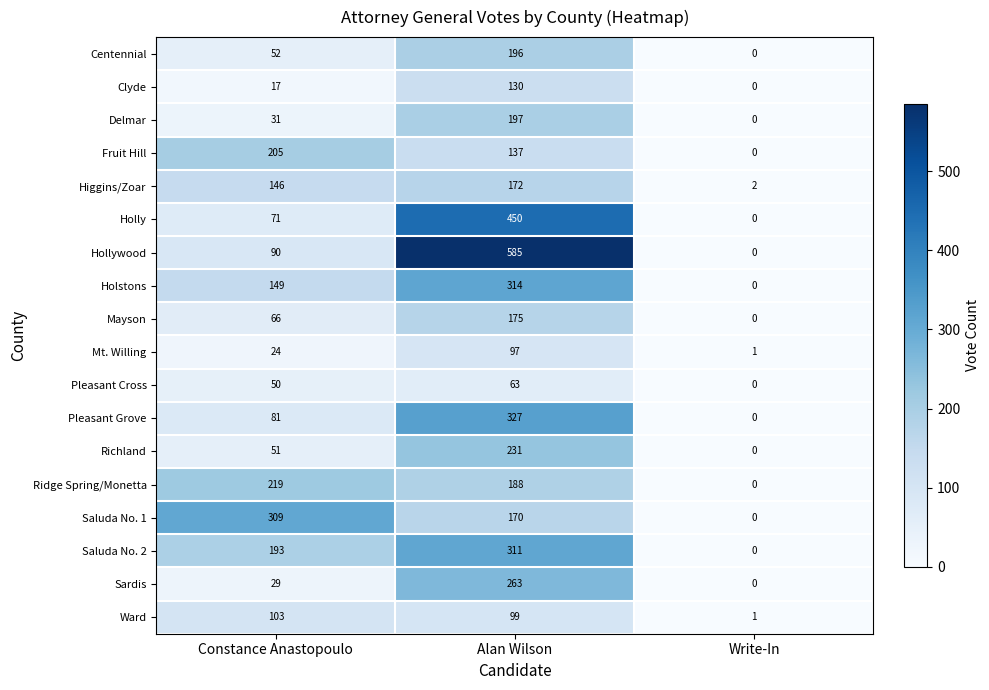

At which label does Ward reach its peak?

Constance Anastopoulo